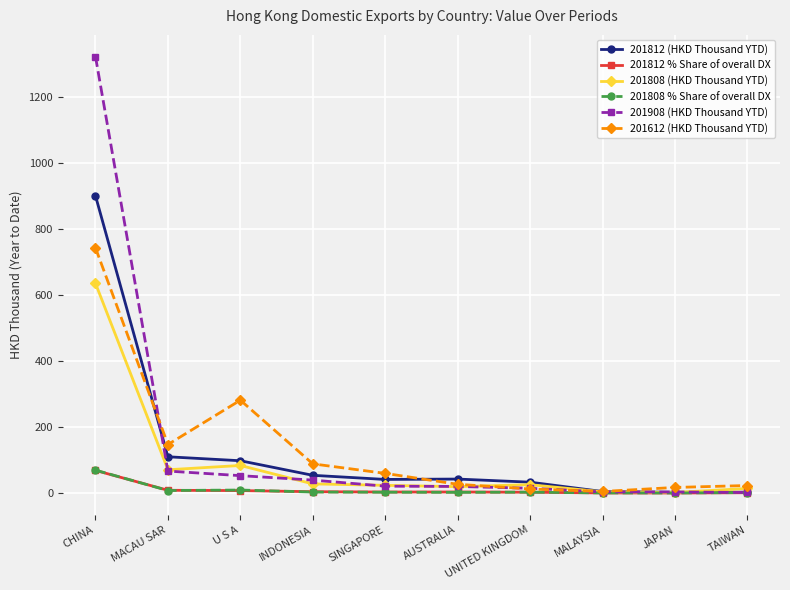

True or false: 201808 (HKD Thousand YTD) has more than 0 points higher than both neighbors.

True